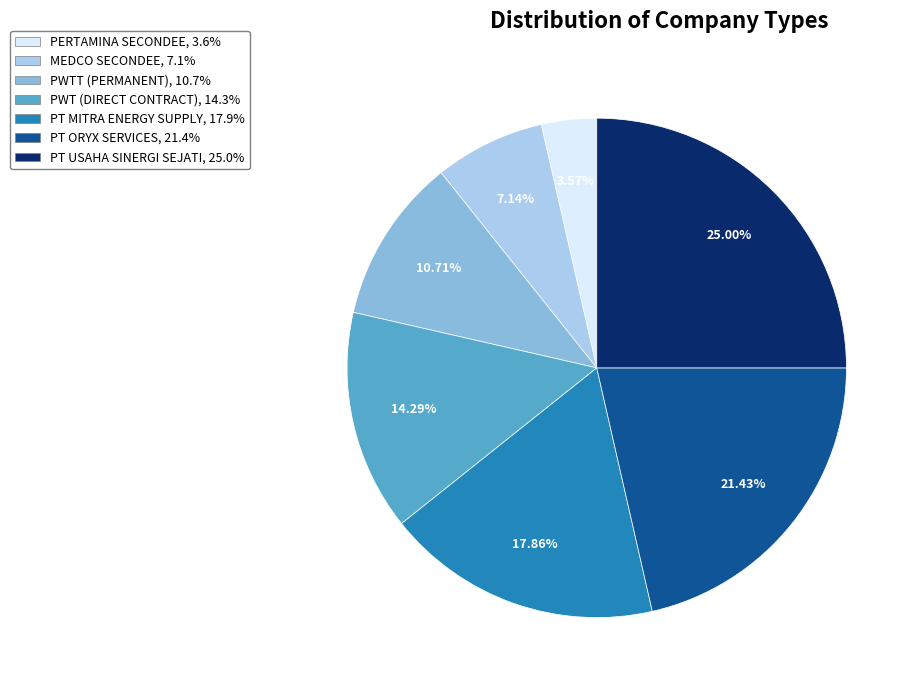

To the nearest percent, what is the combined percentage of MEDCO SECONDEE and PWT (DIRECT CONTRACT)?

21%